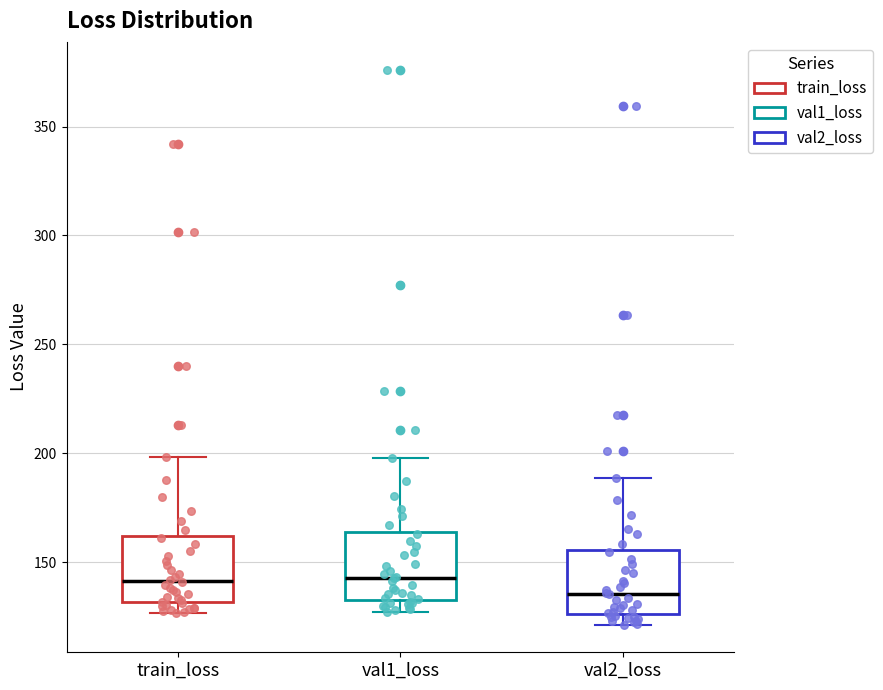

Reading left to right, read every box against the y-axis: the position of its median line, the range the box covers, and the ends of its whiskers. The values are not printed on the chart, so give them approximately, as read against the axis.

train_loss: median 140, box 130 to 160, whiskers 125 to 200
val1_loss: median 145, box 135 to 165, whiskers 125 to 200
val2_loss: median 135, box 125 to 155, whiskers 120 to 190